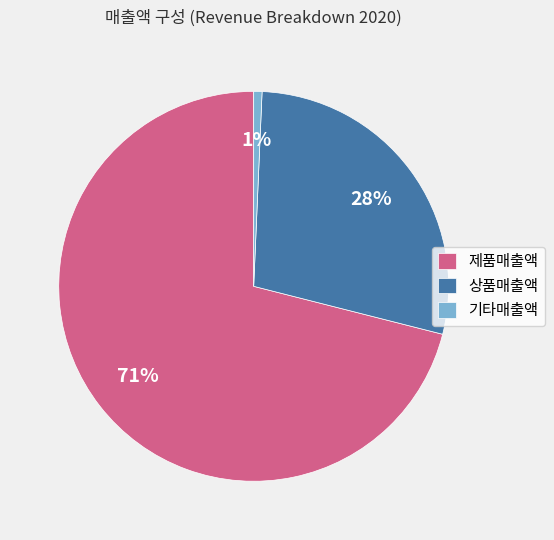

Which has a higher value, 제품매출액 or 상품매출액?

제품매출액